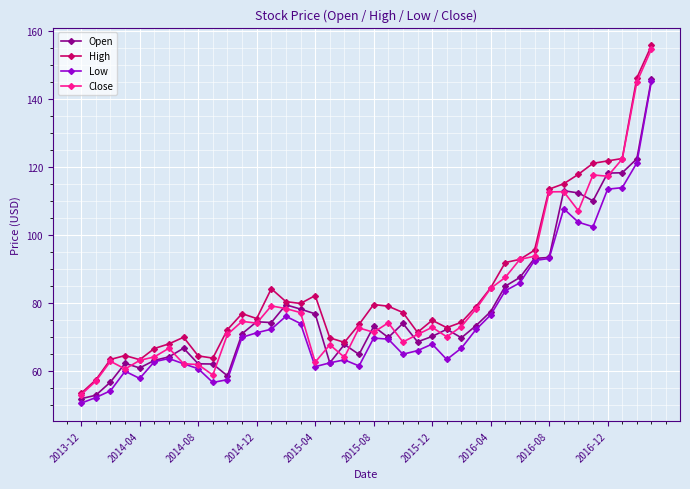

What are all the series names shown in the legend?

Open, High, Low, Close